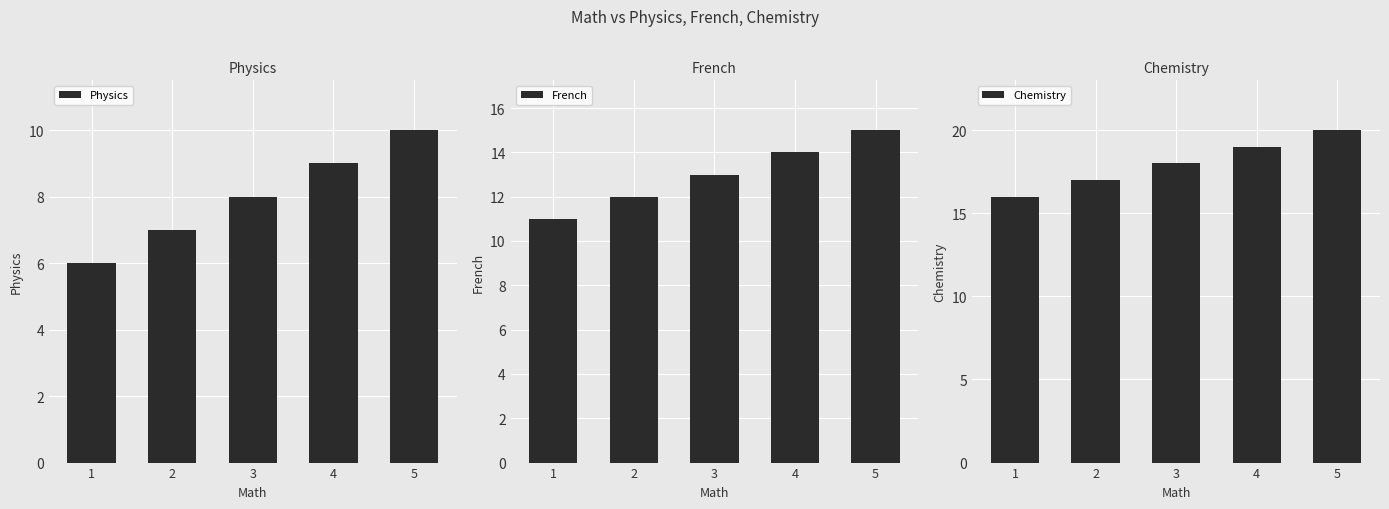

The Chemistry series shows 20 at 5. True or false?

True